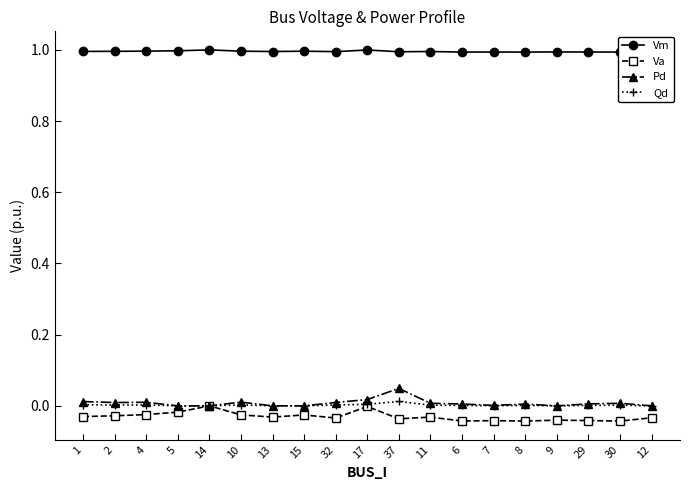

Where is Va nearest to the value 0?

14